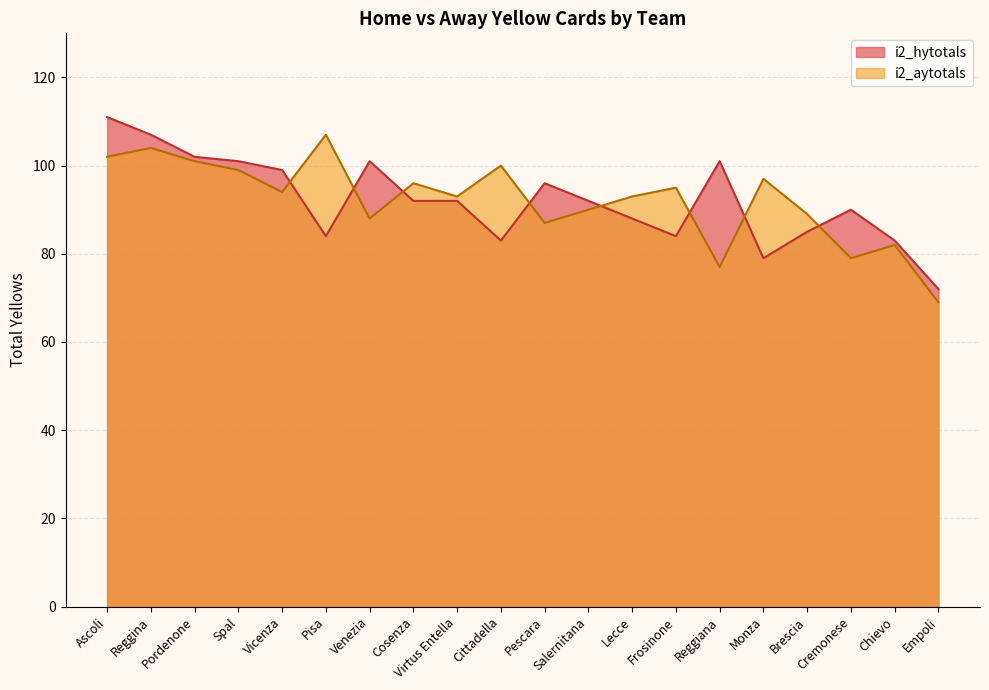

Reading left to right, list all the values displayed in this chart.

i2_hytotals: Ascoli=111	Reggina=107	Pordenone=102	Spal=101	Vicenza=99	Pisa=84	Venezia=101	Cosenza=92	Virtus Entella=92	Cittadella=83	Pescara=96	Salernitana=92	Lecce=88	Frosinone=84	Reggiana=101	Monza=79	Brescia=85	Cremonese=90	Chievo=83	Empoli=72
i2_aytotals: Ascoli=102	Reggina=104	Pordenone=101	Spal=99	Vicenza=94	Pisa=107	Venezia=88	Cosenza=96	Virtus Entella=93	Cittadella=100	Pescara=87	Salernitana=90	Lecce=93	Frosinone=95	Reggiana=77	Monza=97	Brescia=89	Cremonese=79	Chievo=82	Empoli=69